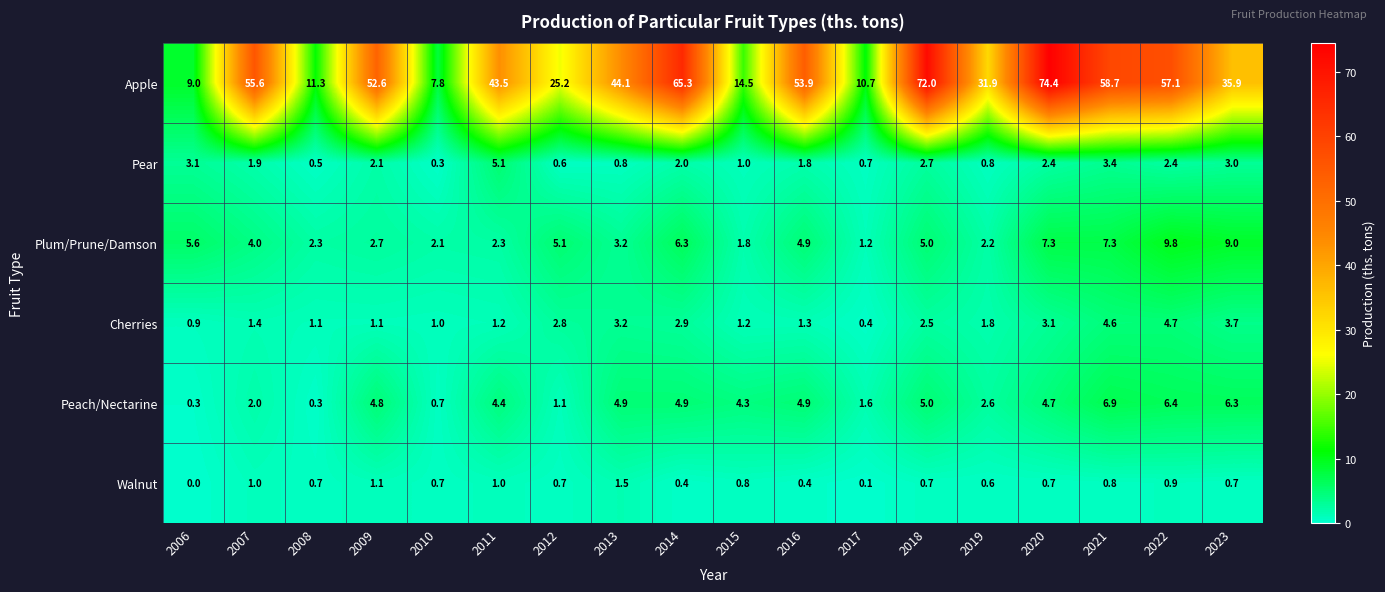

True or false: Plum/Prune/Damson has a value of 11.2 at 2014.

False